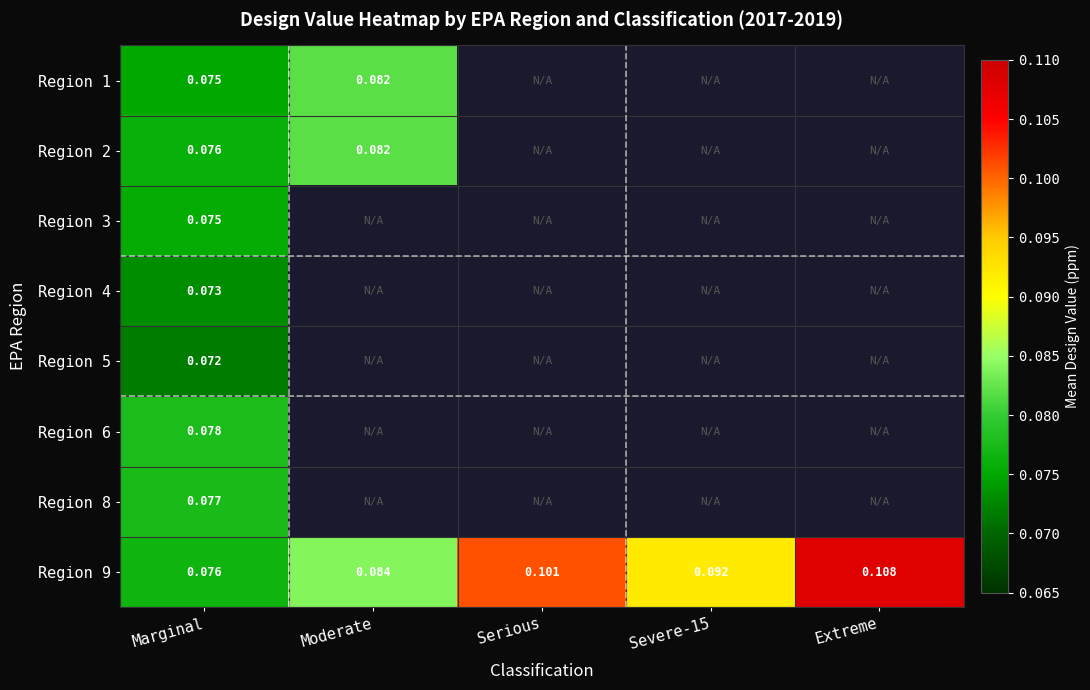

Is the value of Region 1 at Moderate greater than the value of Region 9 at Extreme?

No